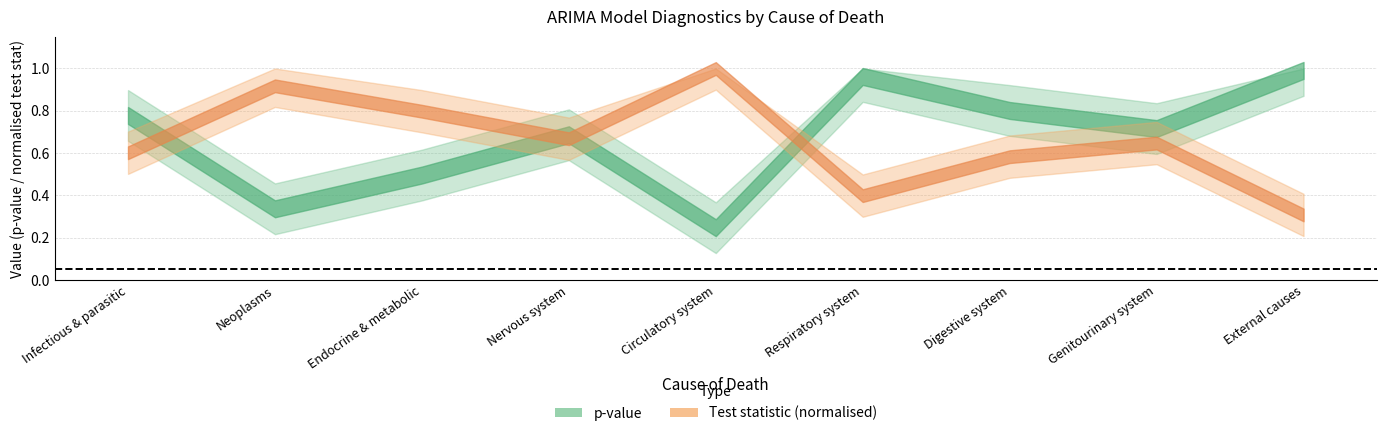

The value of p-value at Respiratory system is 1.5. True or false?

False